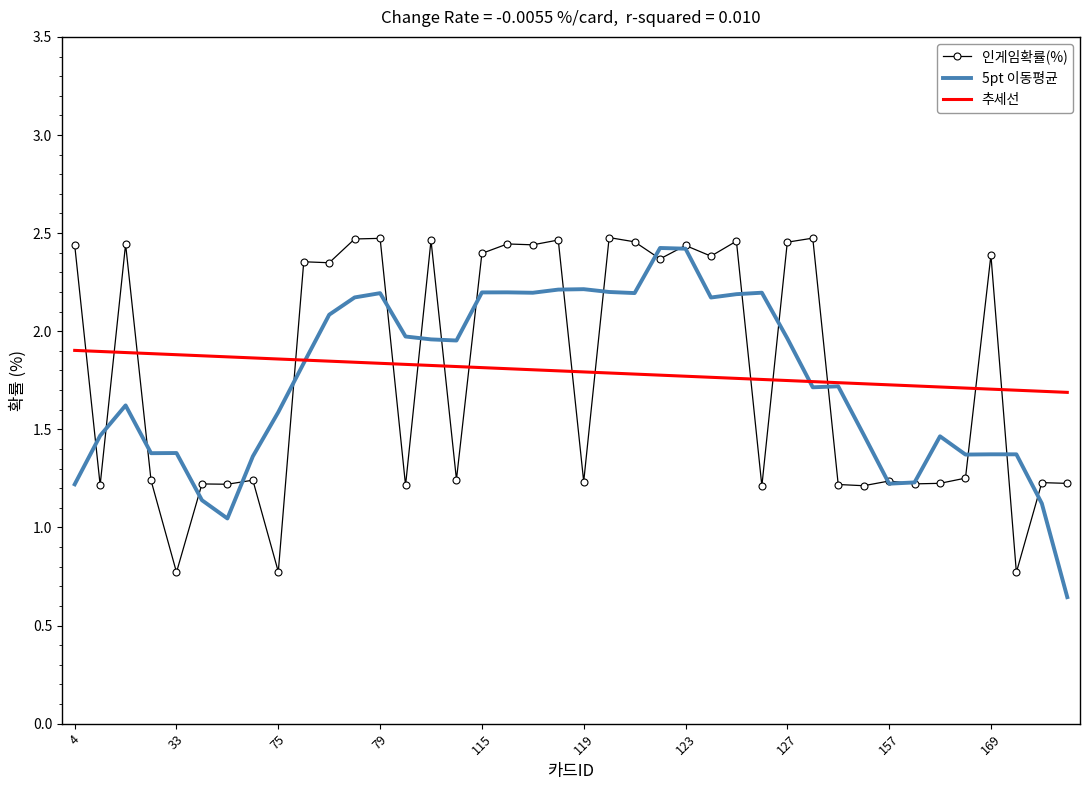

How many intersections are there between 인게임확률(%) and 5pt 이동평균?

22